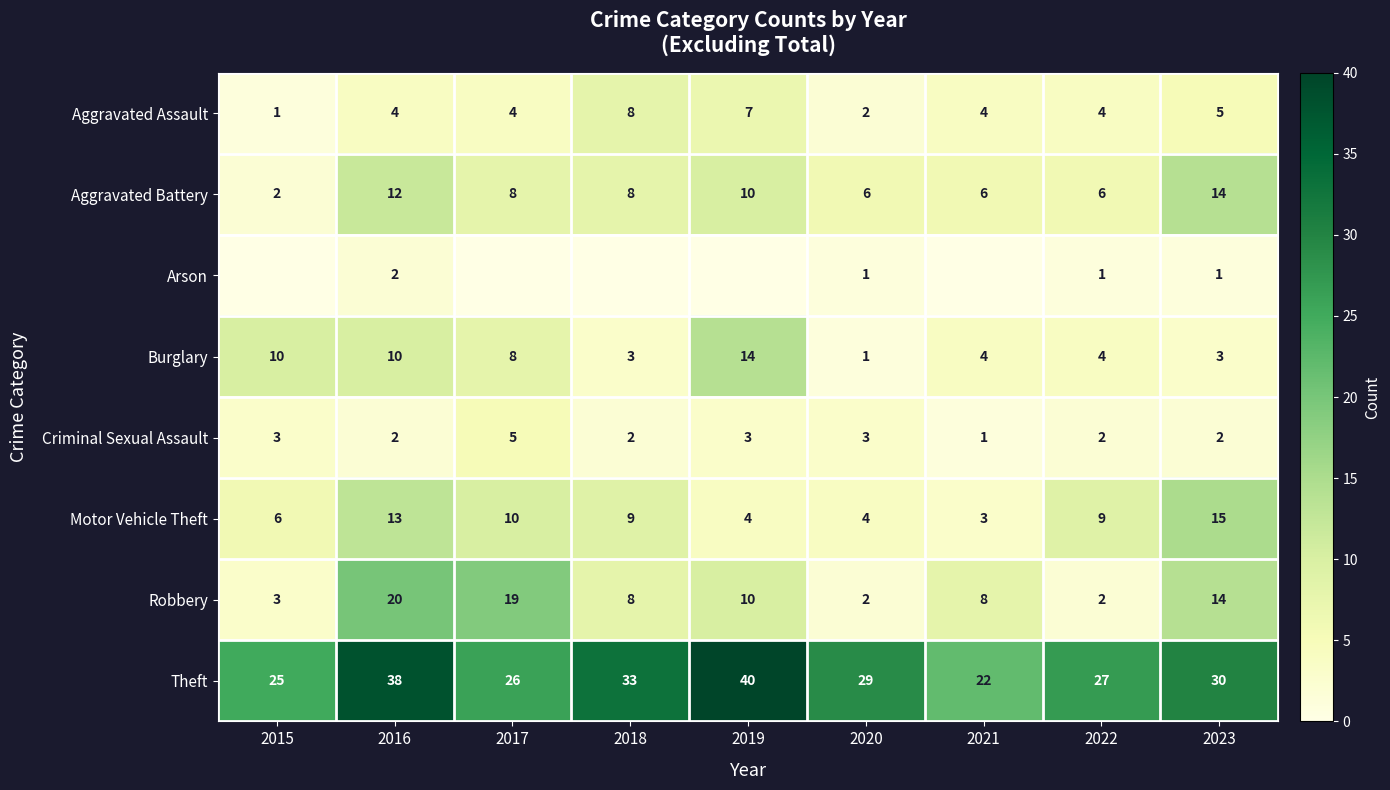

What is the sum of the Burglary values at 2019 and 2023?

17